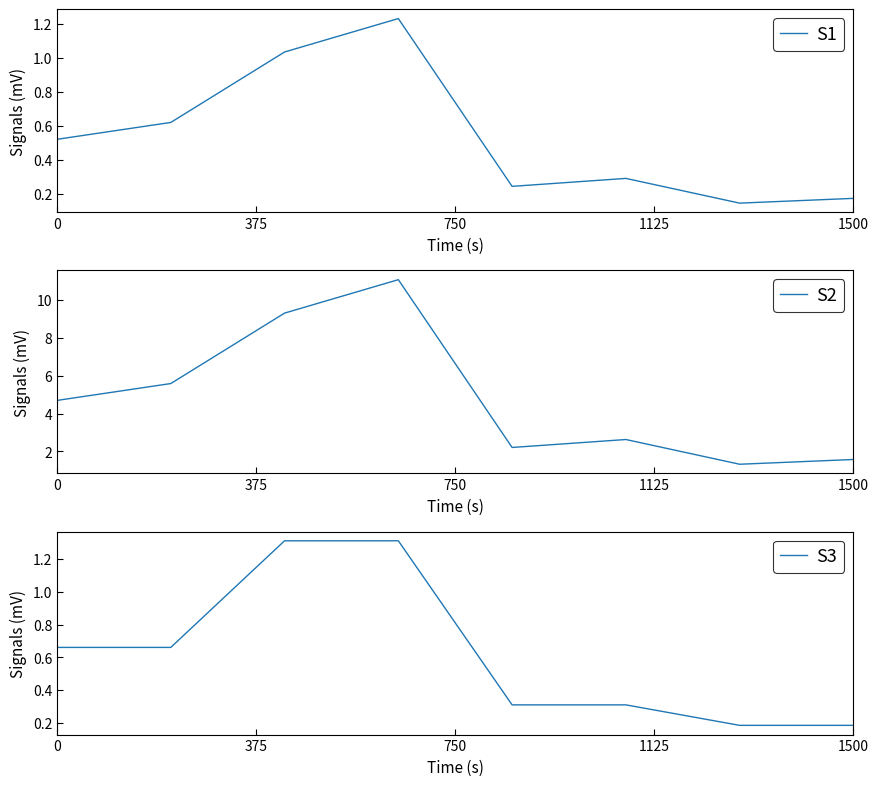

At how many categories does at least one series exceed 5?

3